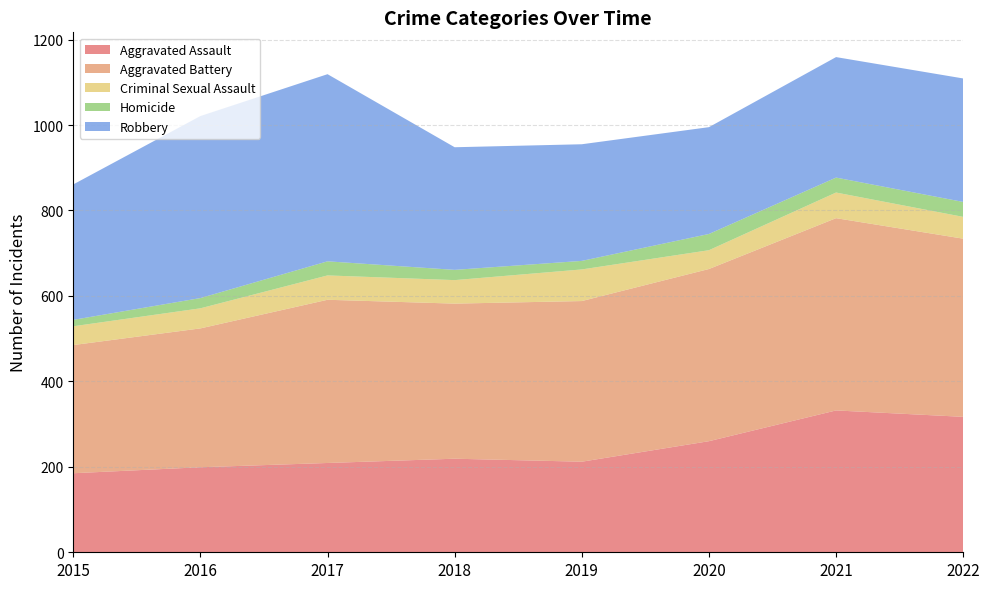

Reading left to right, transcribe all the data shown in this chart.

Aggravated Assault: 2015=185	2016=199	2017=209	2018=219	2019=212	2020=260	2021=332	2022=317
Aggravated Battery: 2015=300	2016=325	2017=382	2018=363	2019=376	2020=403	2021=450	2022=417
Criminal Sexual Assault: 2015=44	2016=47	2017=57	2018=55	2019=74	2020=44	2021=60	2022=51
Homicide: 2015=15	2016=24	2017=33	2018=24	2019=20	2020=38	2021=35	2022=35
Robbery: 2015=317	2016=426	2017=438	2018=287	2019=273	2020=250	2021=282	2022=289